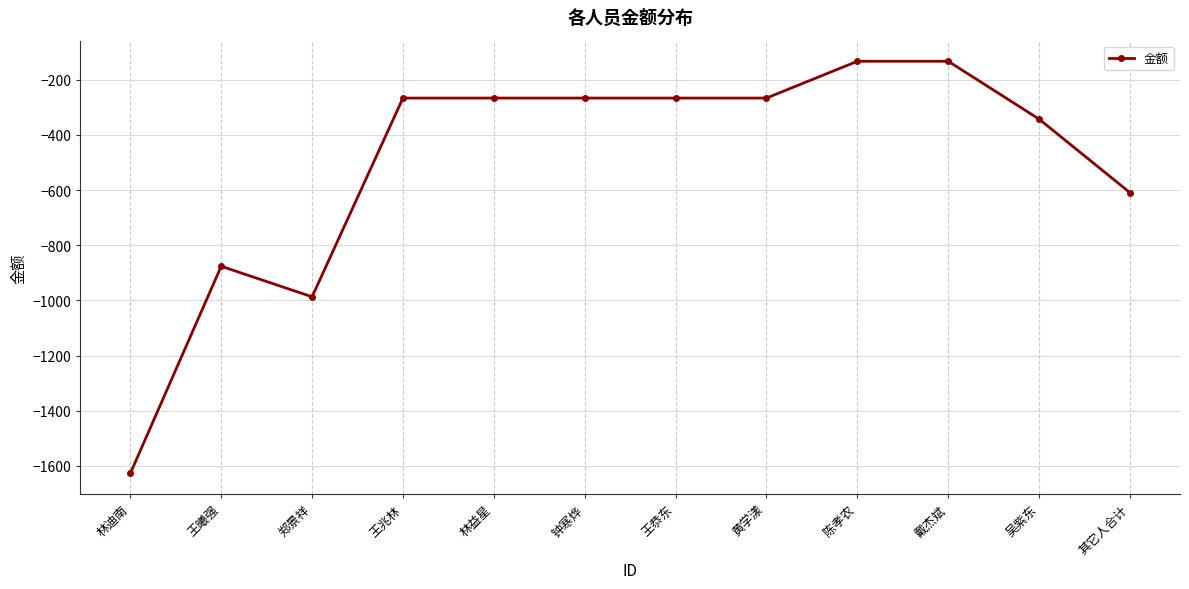

At which category does the data reach its first local valley?

郑景祥